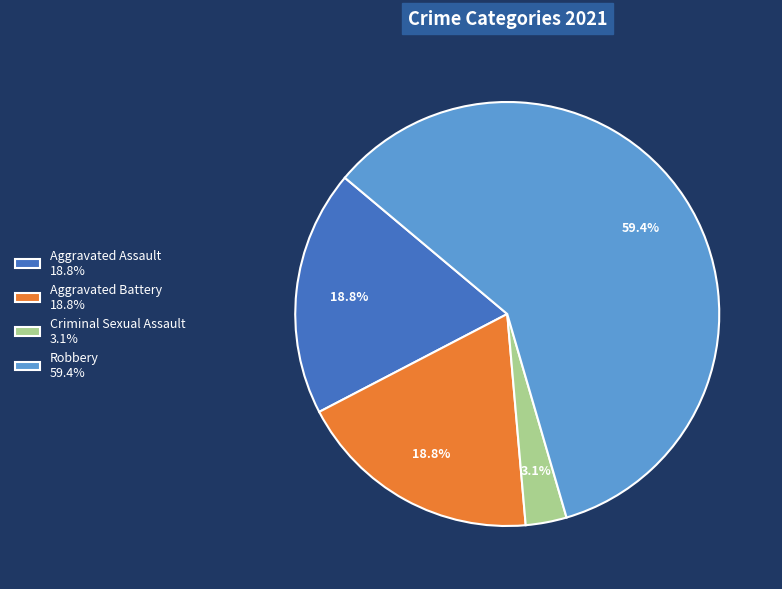

Which has a higher value, Aggravated Battery 18.8% or Criminal Sexual Assault 3.1%?

Aggravated Battery 18.8%